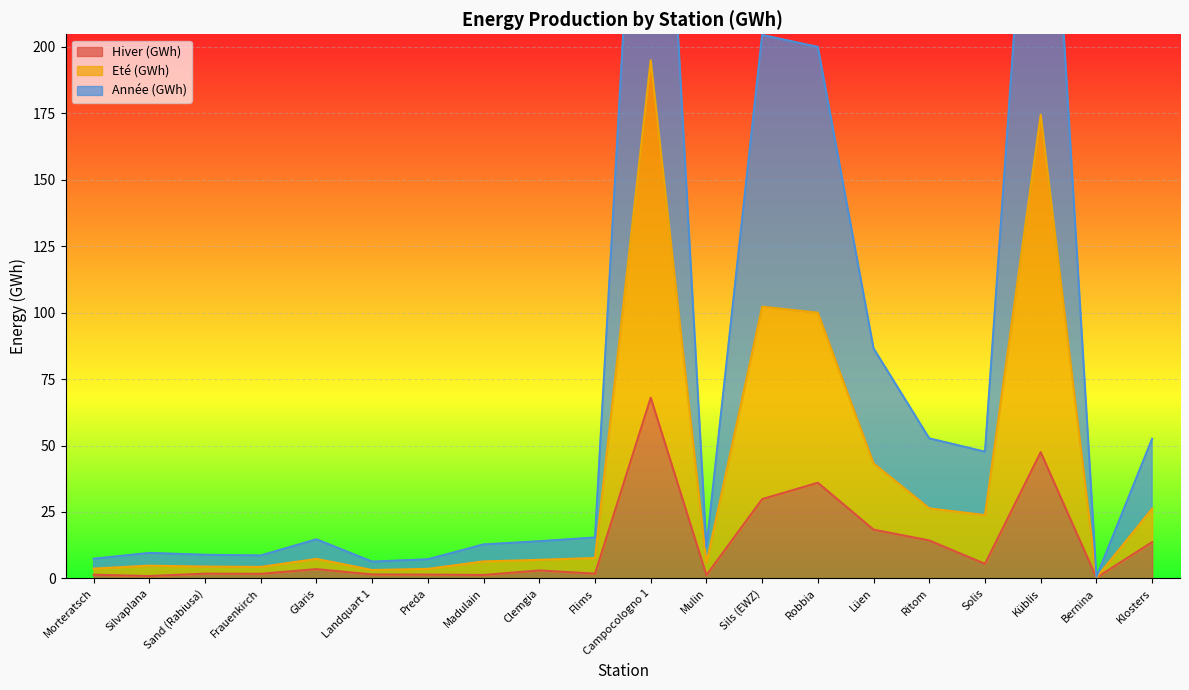

What is the difference between the maximum and minimum values in the Hiver (GWh) series?

67.7